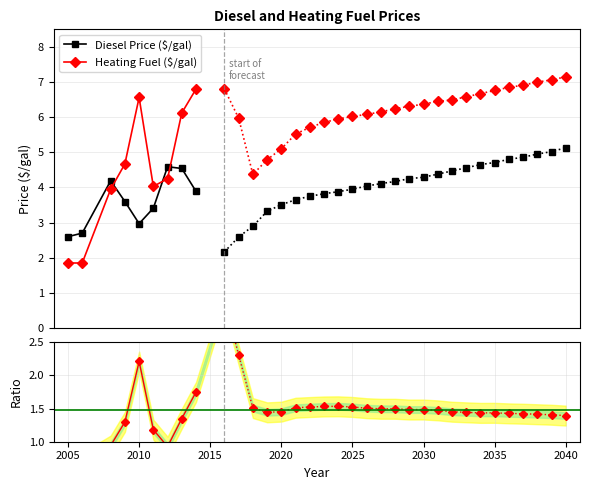

How many interior local peaks does the Heating Fuel ($/gal) series have?

1